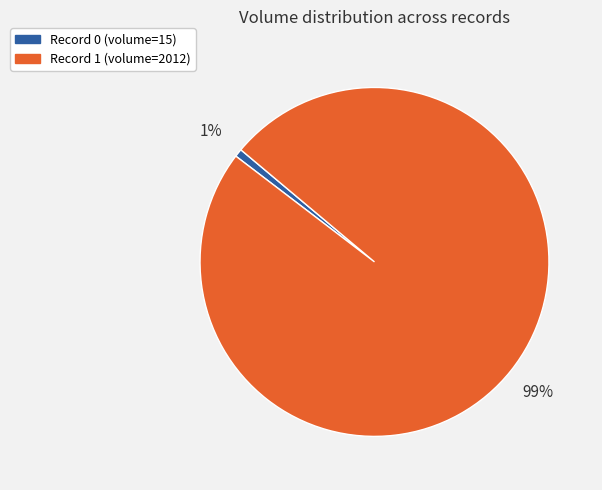

Count the number of slices in the pie.

2